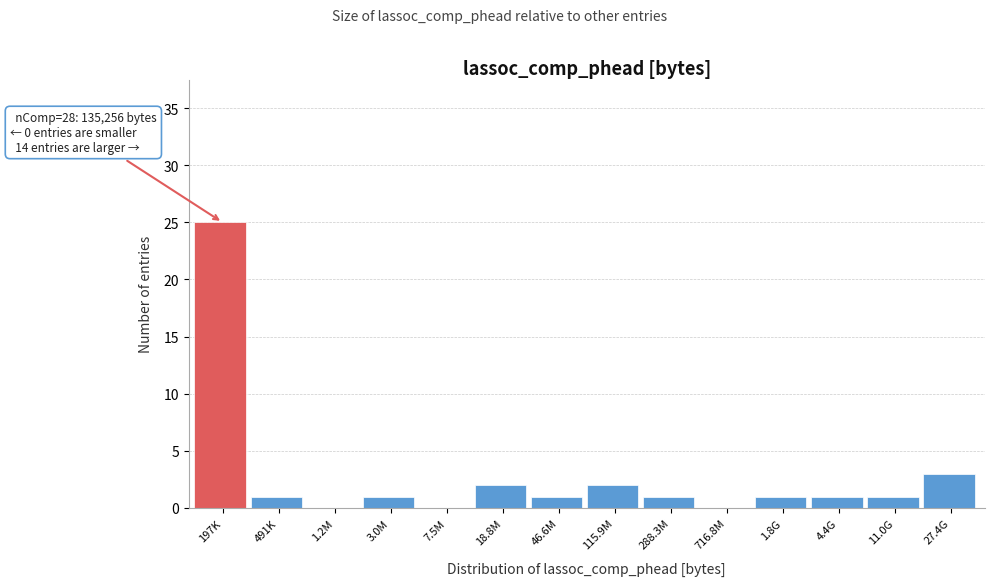

Reading left to right, transcribe all the data shown in this chart.

197K=25	491K=1	1.2M=0	3.0M=1	7.5M=0	18.8M=2	46.6M=1	115.9M=2	288.3M=1	716.8M=0	1.8G=1	4.4G=1	11.0G=1	27.4G=3